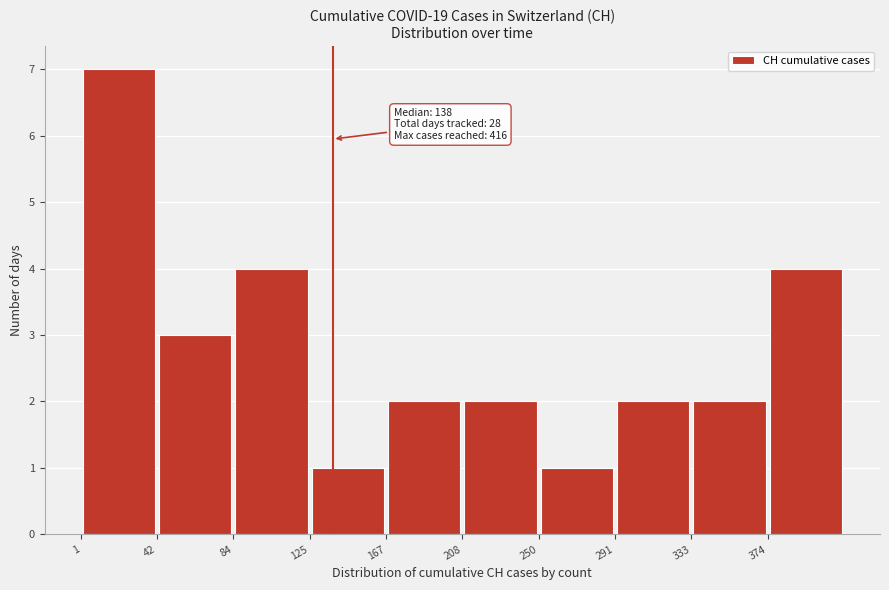

Over which range of the x-axis is the bar tallest?

1.0 to 42.5